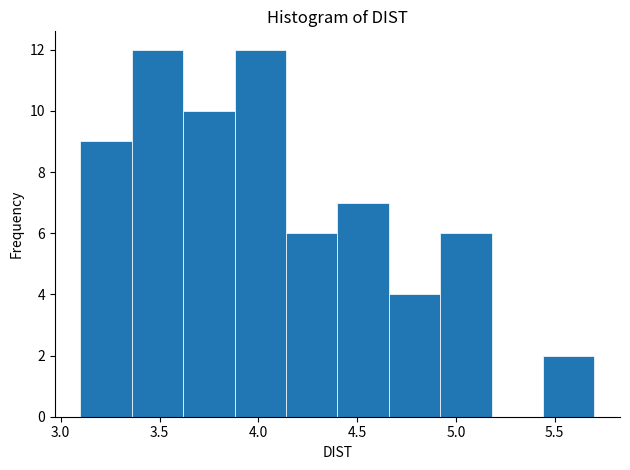

How tall is the bar that spans 3.36 to 3.62 on the x-axis? Neither the bar edges nor the heights are printed on the chart, so give them approximately, as read against the axes.

12